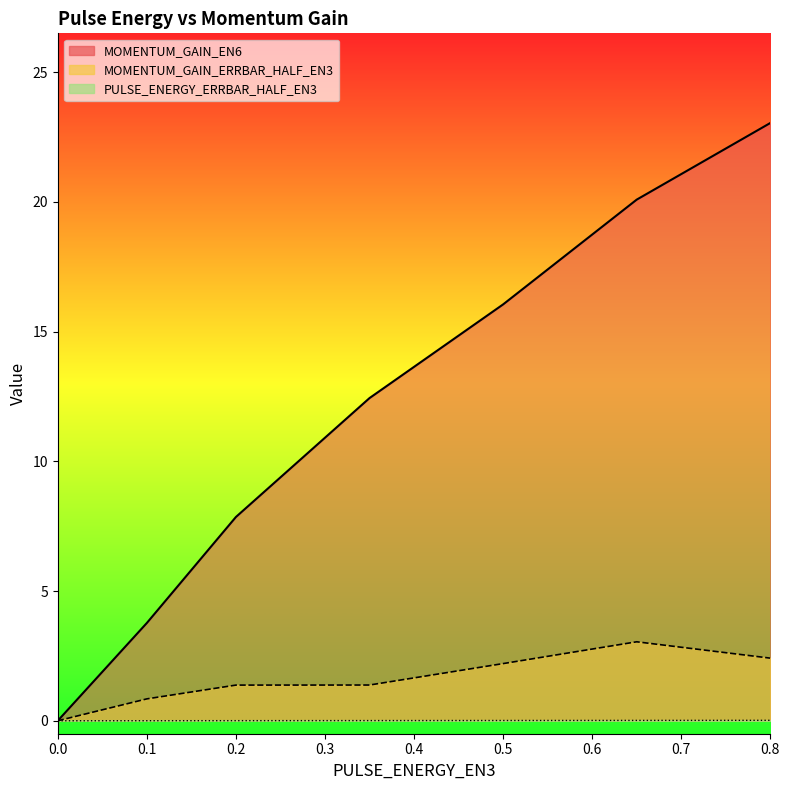

What is the spread (max minus min) of values at 0.65?

20.1